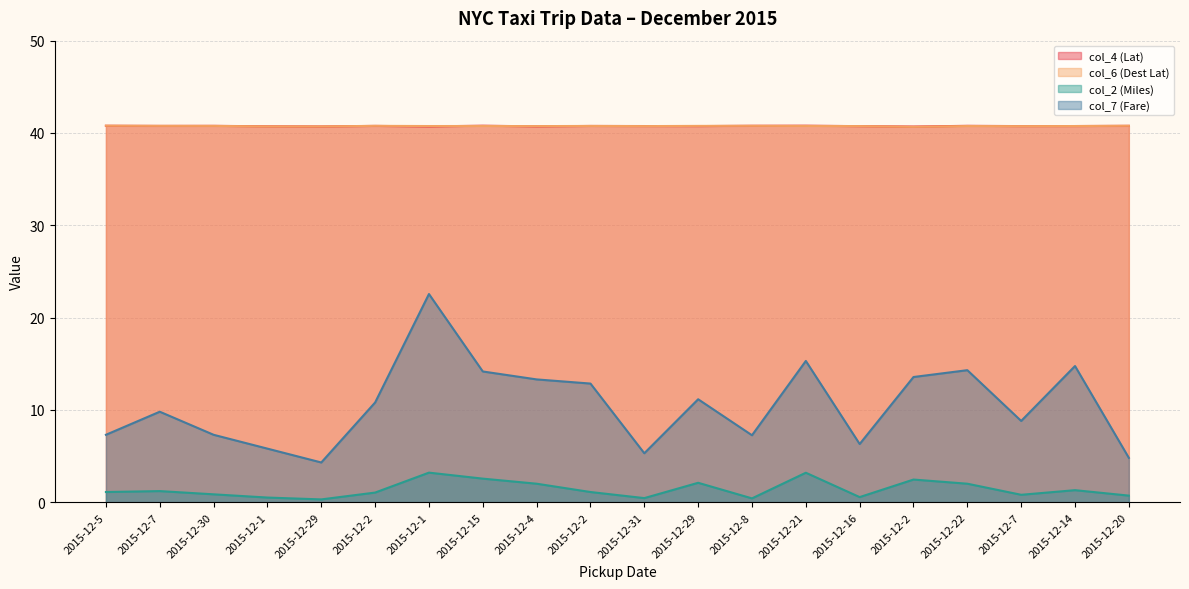

At which category is the sum across all series the highest?

2015-12-1